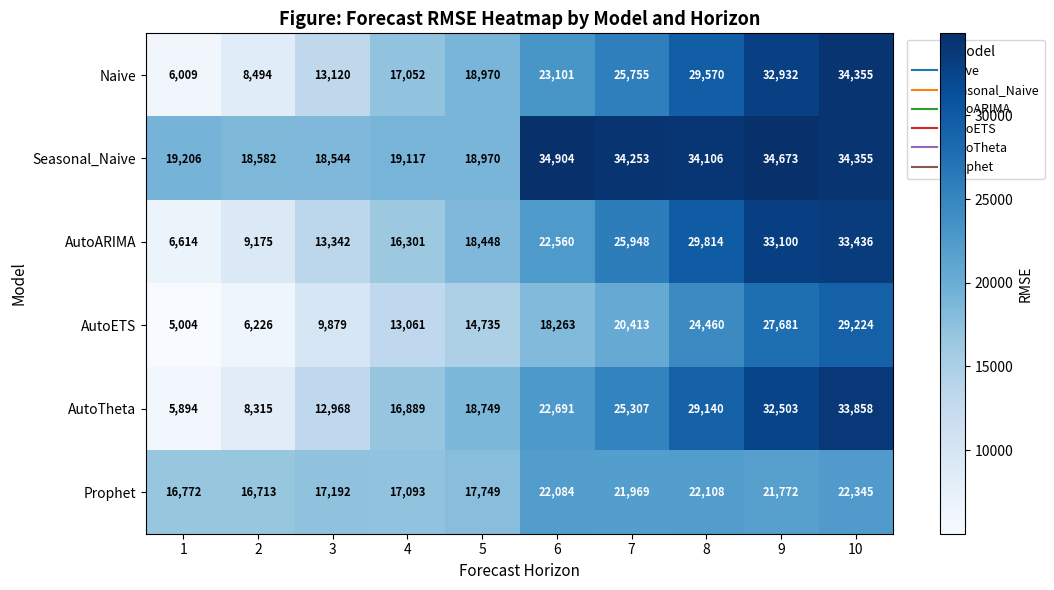

Read the Seasonal_Naive value at 9.

34673